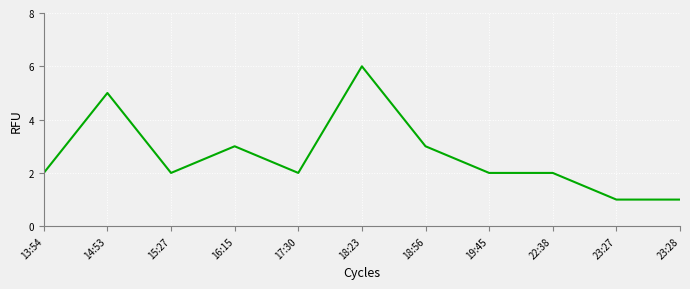

Which category has the highest value across all series?

18:23